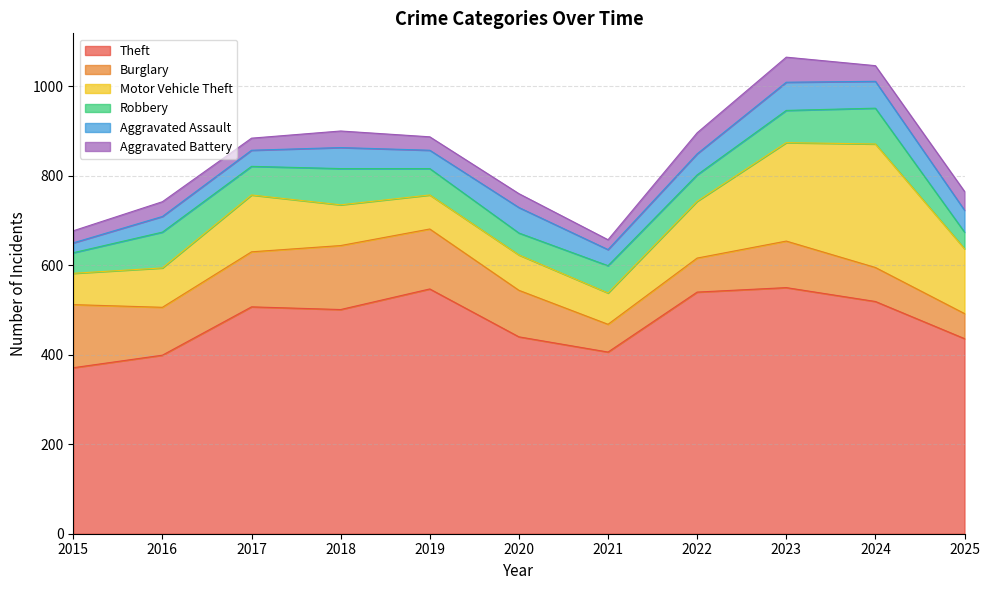

True or false: Burglary has a value of 155 at 2023.

False